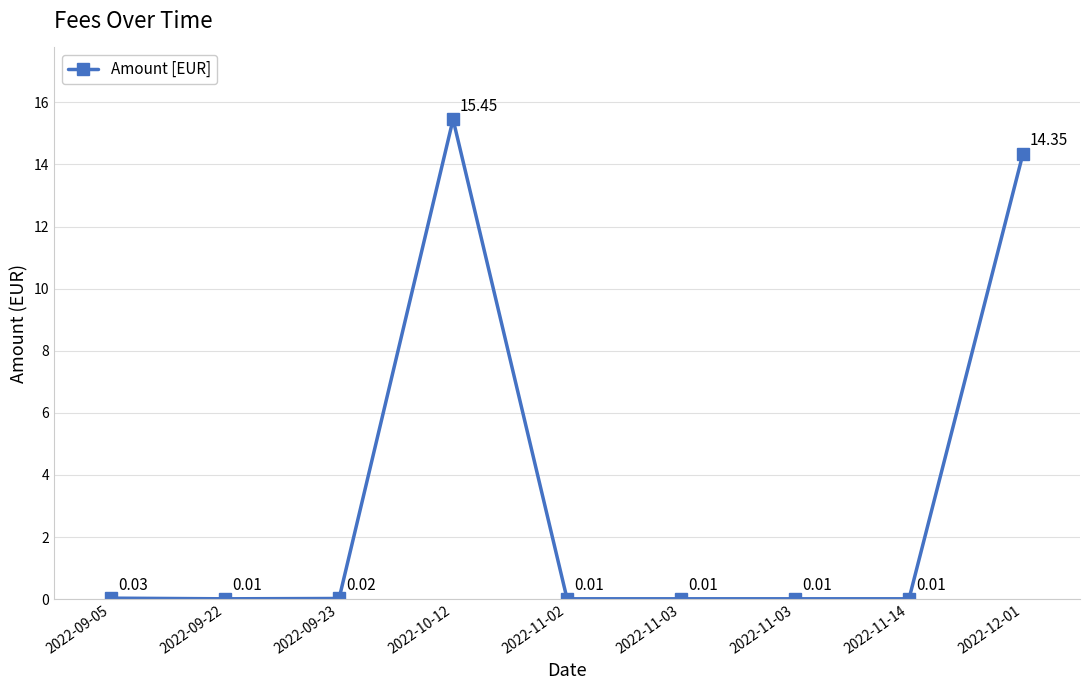

The chart shows a value of 0.0 at 2022-11-03. True or false?

False